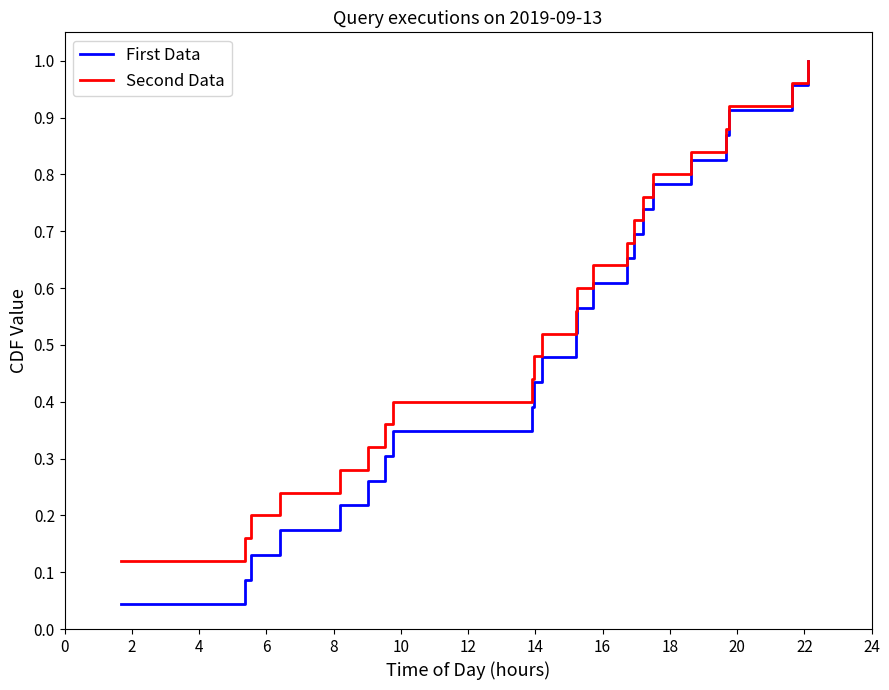

Which series has the largest range (max minus min)?

First Data